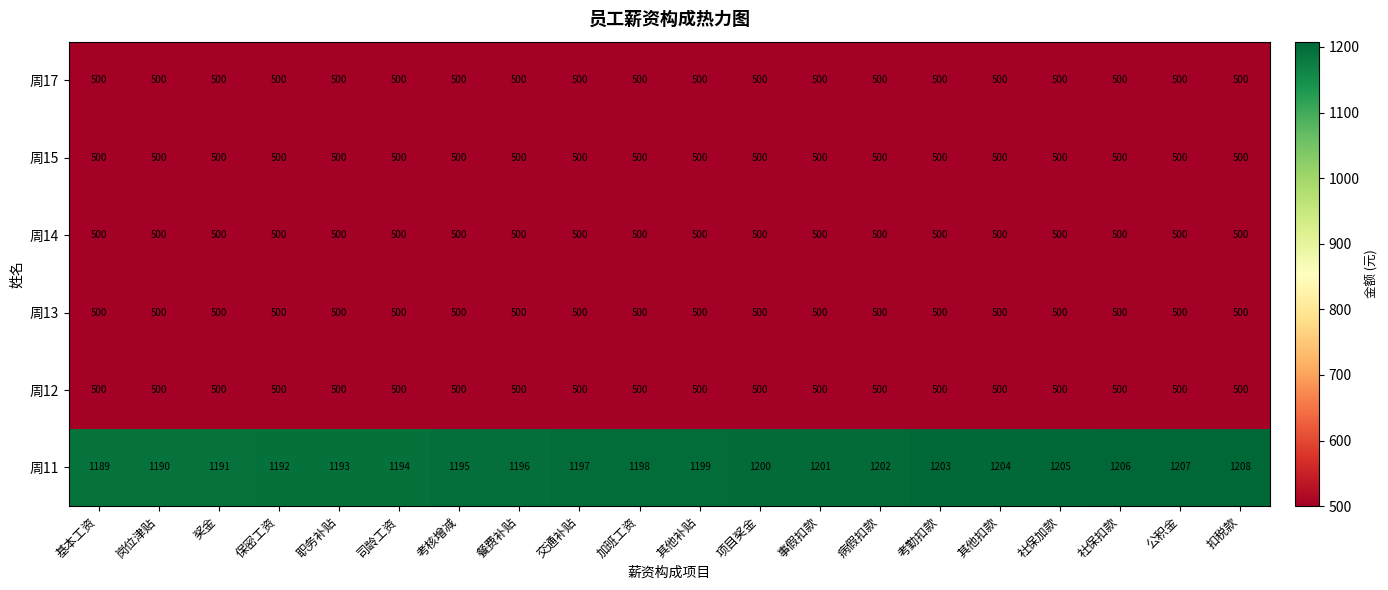

Which series has the largest range (max minus min)?

周11